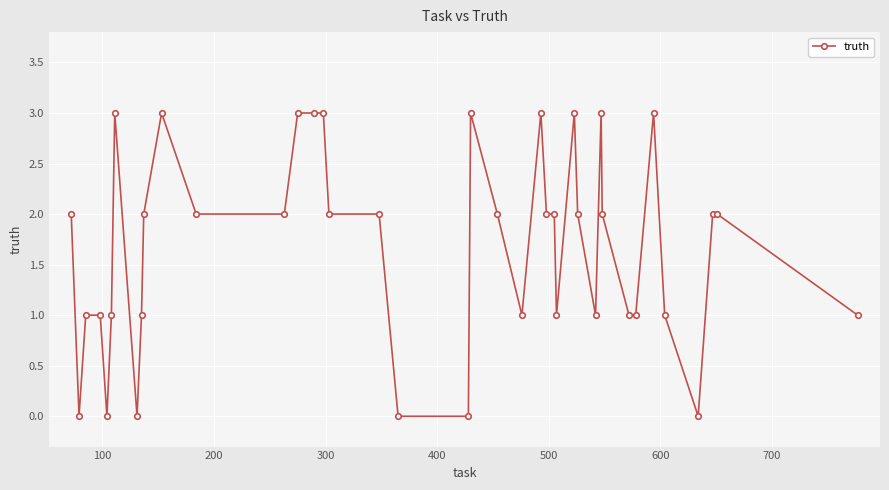

What is the difference between the maximum and second lowest values?

3